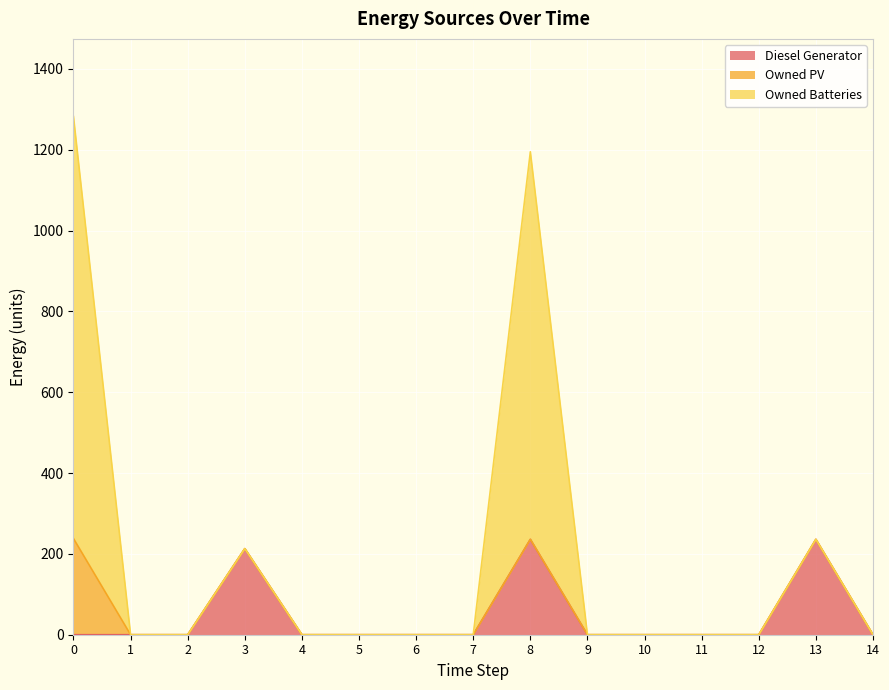

Which series has the widest spread of values?

Owned Batteries